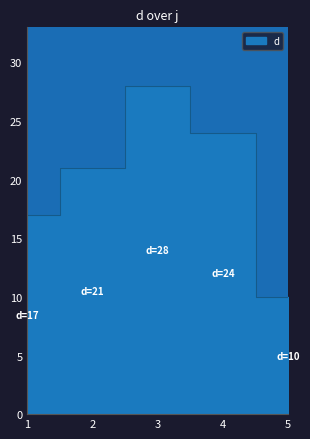

What is the value of the 4th point from the left?

24